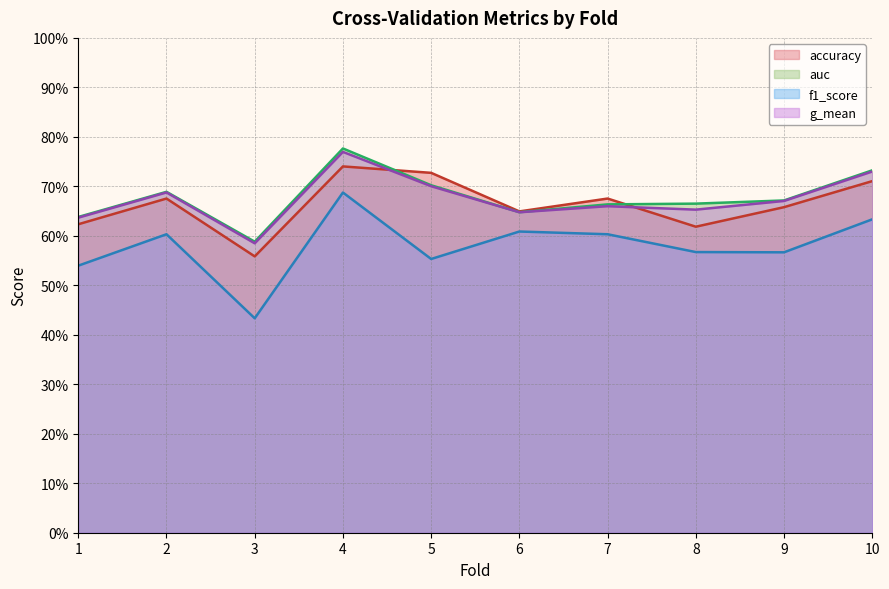

At which label is f1_score closest to 0?

3